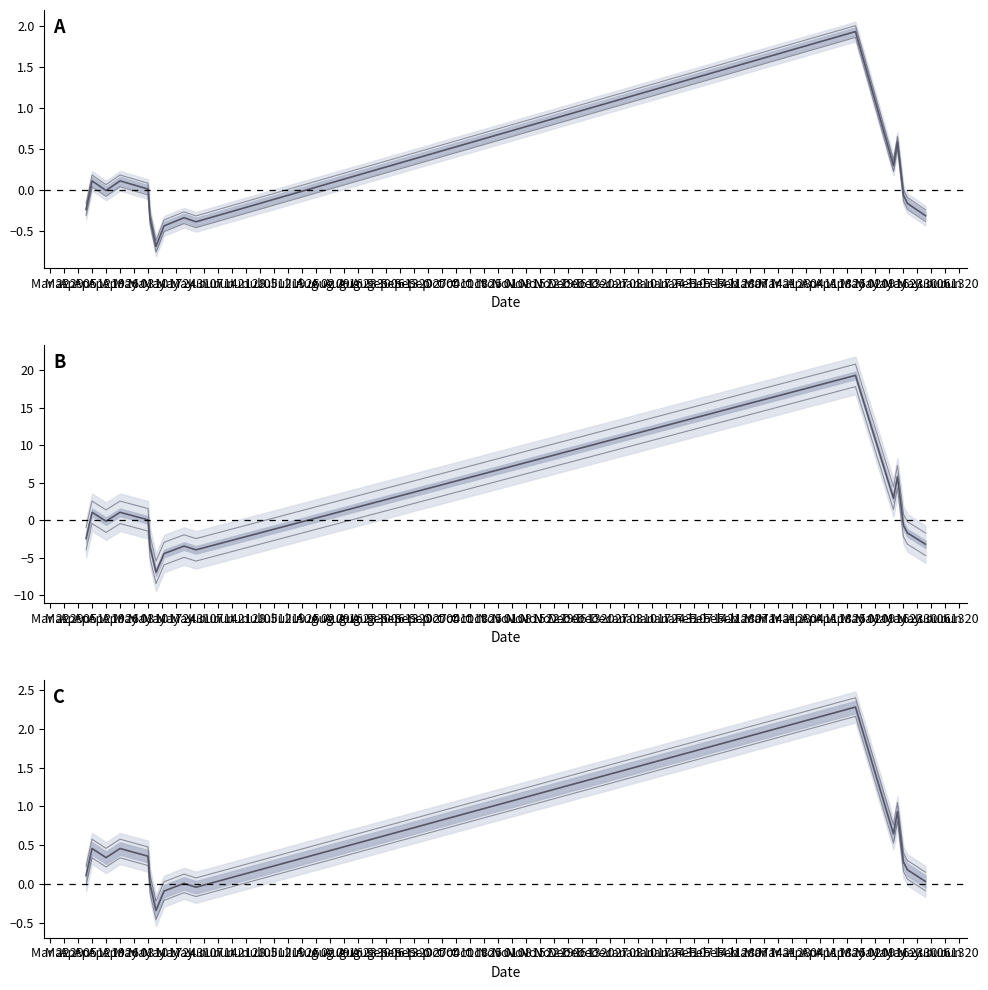

The chart shows a value of 2.3 at May 31. True or false?

True